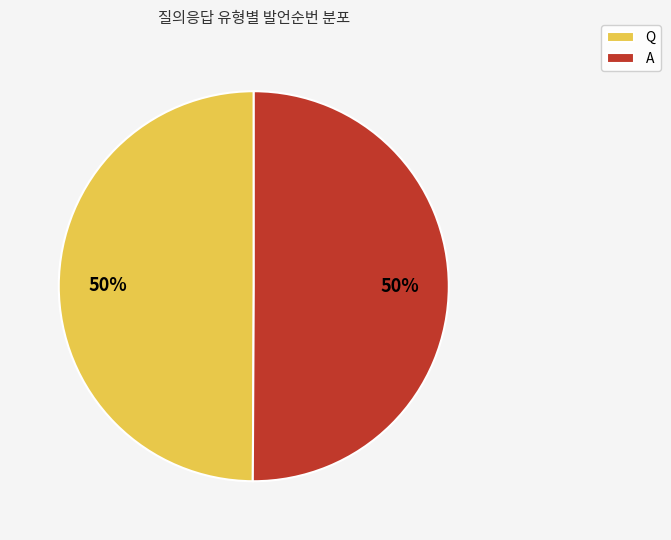

Approximately how many times larger is the value at Q compared to A?

1.0